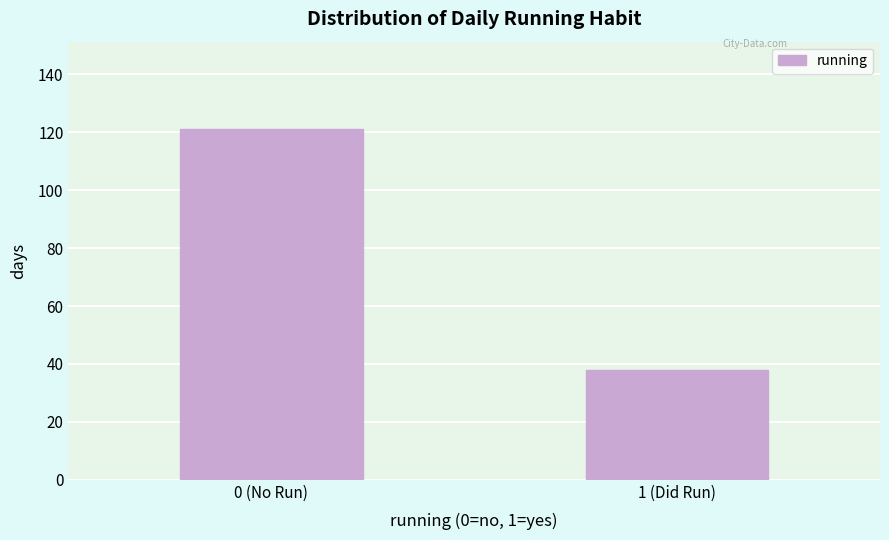

Reading right to left, what are all the values shown in this chart?

1 (Did Run)=38	0 (No Run)=121